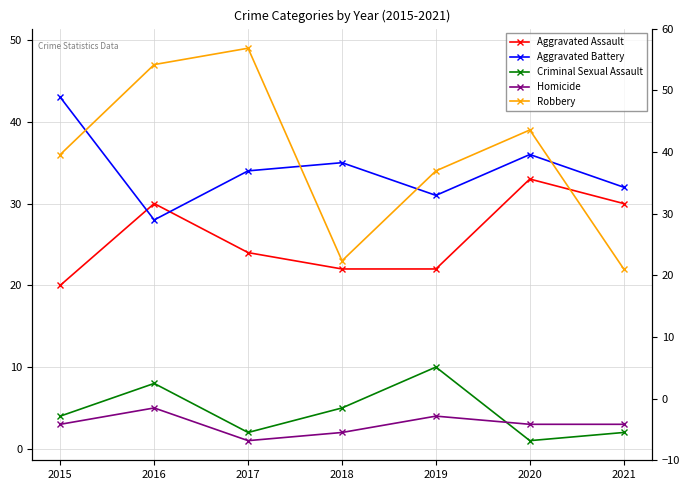

What is the value of the Aggravated Assault point at the 1st from the left?

20